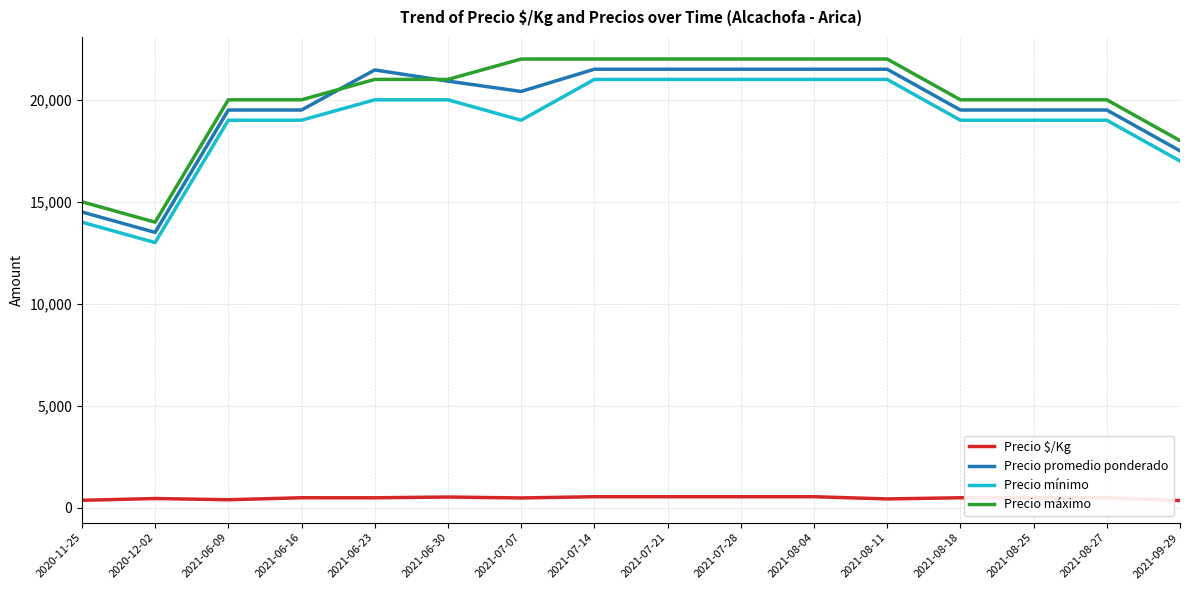

What is the difference between the highest and lowest values at 2021-08-27?

19512